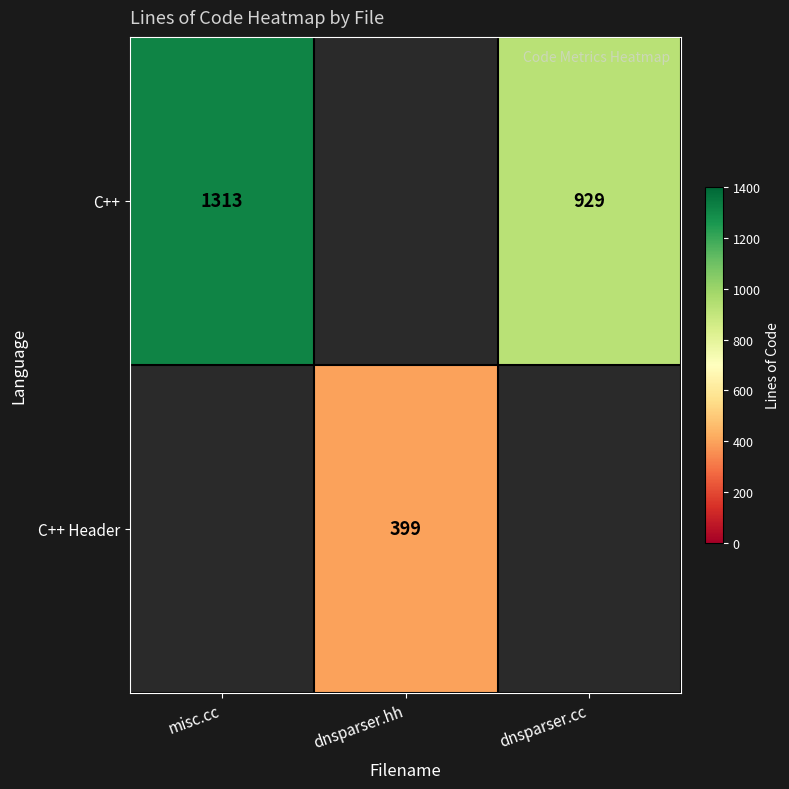

True or false: C++ has a value of 1846 at misc.cc.

False